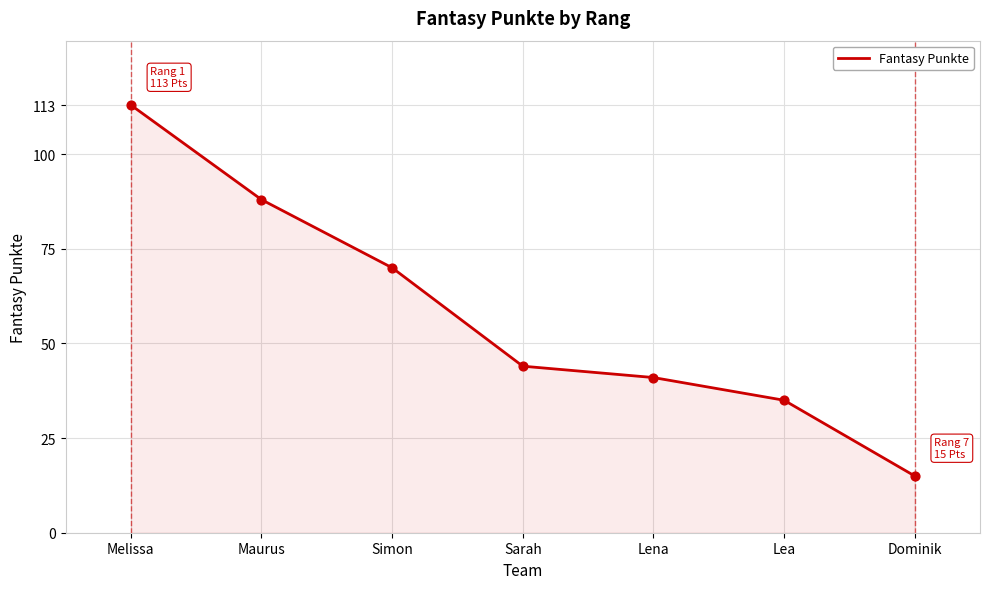

What is the ratio of the value at Maurus to the value at Melissa?

0.8